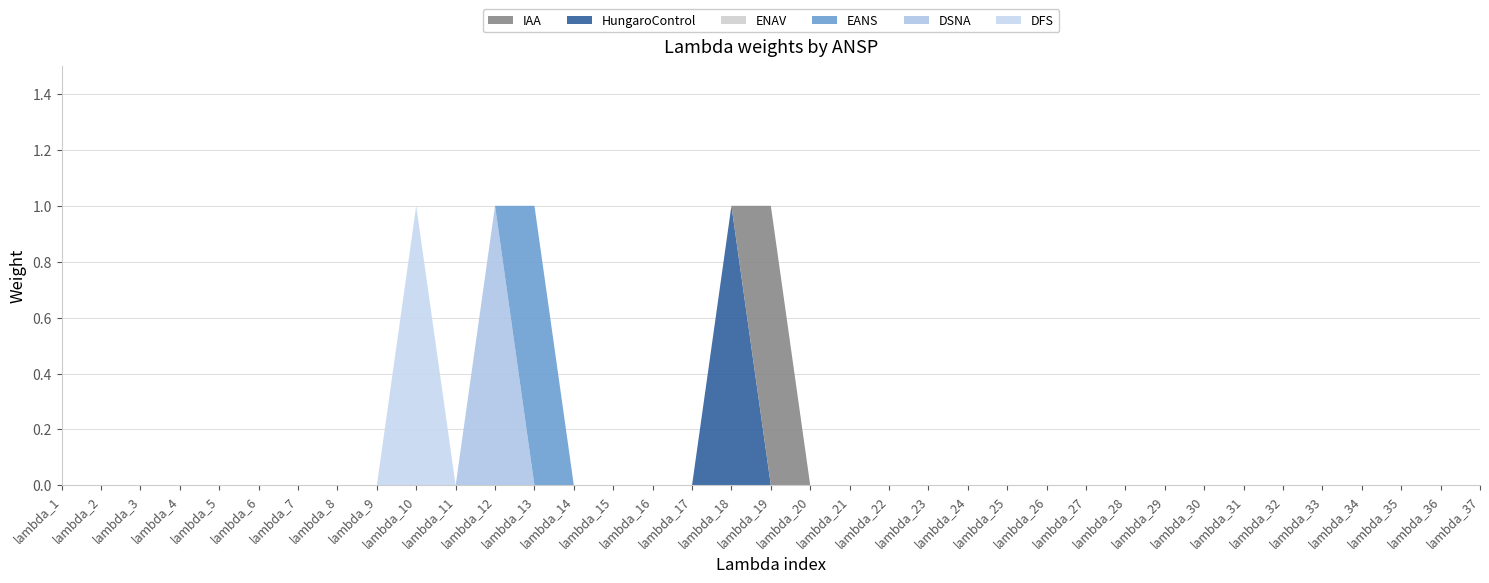

Reading left to right, transcribe all the data shown in this chart.

DFS: lambda_1=0	lambda_2=0	lambda_3=0	lambda_4=0	lambda_5=0	lambda_6=0	lambda_7=0	lambda_8=0	lambda_9=0	lambda_10=1	lambda_11=0	lambda_12=0	lambda_13=0	lambda_14=0	lambda_15=0	lambda_16=0	lambda_17=0	lambda_18=0	lambda_19=0	lambda_20=0	lambda_21=0	lambda_22=0	lambda_23=0	lambda_24=0	lambda_25=0	lambda_26=0	lambda_27=0	lambda_28=0	lambda_29=0	lambda_30=0	lambda_31=0	lambda_32=0	lambda_33=0	lambda_34=0	lambda_35=0	lambda_36=0	lambda_37=0
DSNA: lambda_1=0	lambda_2=0	lambda_3=0	lambda_4=0	lambda_5=0	lambda_6=0	lambda_7=0	lambda_8=0	lambda_9=0	lambda_10=0	lambda_11=0	lambda_12=1	lambda_13=0	lambda_14=0	lambda_15=0	lambda_16=0	lambda_17=0	lambda_18=0	lambda_19=0	lambda_20=0	lambda_21=0	lambda_22=0	lambda_23=0	lambda_24=0	lambda_25=0	lambda_26=0	lambda_27=0	lambda_28=0	lambda_29=0	lambda_30=0	lambda_31=0	lambda_32=0	lambda_33=0	lambda_34=0	lambda_35=0	lambda_36=0	lambda_37=0
EANS: lambda_1=0	lambda_2=0	lambda_3=0	lambda_4=0	lambda_5=0	lambda_6=0	lambda_7=0	lambda_8=0	lambda_9=0	lambda_10=0	lambda_11=0	lambda_12=0	lambda_13=1	lambda_14=0	lambda_15=0	lambda_16=0	lambda_17=0	lambda_18=0	lambda_19=0	lambda_20=0	lambda_21=0	lambda_22=0	lambda_23=0	lambda_24=0	lambda_25=0	lambda_26=0	lambda_27=0	lambda_28=0	lambda_29=0	lambda_30=0	lambda_31=0	lambda_32=0	lambda_33=0	lambda_34=0	lambda_35=0	lambda_36=0	lambda_37=0
ENAV: lambda_1=0	lambda_2=0	lambda_3=0	lambda_4=0	lambda_5=0	lambda_6=0	lambda_7=0	lambda_8=0	lambda_9=0	lambda_10=0	lambda_11=0	lambda_12=0	lambda_13=0	lambda_14=0	lambda_15=0	lambda_16=0	lambda_17=0	lambda_18=0	lambda_19=0	lambda_20=0	lambda_21=0	lambda_22=0	lambda_23=0	lambda_24=0	lambda_25=0	lambda_26=0	lambda_27=0	lambda_28=0	lambda_29=0	lambda_30=0	lambda_31=0	lambda_32=0	lambda_33=0	lambda_34=0	lambda_35=0	lambda_36=0	lambda_37=0
HungaroControl: lambda_1=0	lambda_2=0	lambda_3=0	lambda_4=0	lambda_5=0	lambda_6=0	lambda_7=0	lambda_8=0	lambda_9=0	lambda_10=0	lambda_11=0	lambda_12=0	lambda_13=0	lambda_14=0	lambda_15=0	lambda_16=0	lambda_17=0	lambda_18=1	lambda_19=0	lambda_20=0	lambda_21=0	lambda_22=0	lambda_23=0	lambda_24=0	lambda_25=0	lambda_26=0	lambda_27=0	lambda_28=0	lambda_29=0	lambda_30=0	lambda_31=0	lambda_32=0	lambda_33=0	lambda_34=0	lambda_35=0	lambda_36=0	lambda_37=0
IAA: lambda_1=0	lambda_2=0	lambda_3=0	lambda_4=0	lambda_5=0	lambda_6=0	lambda_7=0	lambda_8=0	lambda_9=0	lambda_10=0	lambda_11=0	lambda_12=0	lambda_13=0	lambda_14=0	lambda_15=0	lambda_16=0	lambda_17=0	lambda_18=0	lambda_19=1	lambda_20=0	lambda_21=0	lambda_22=0	lambda_23=0	lambda_24=0	lambda_25=0	lambda_26=0	lambda_27=0	lambda_28=0	lambda_29=0	lambda_30=0	lambda_31=0	lambda_32=0	lambda_33=0	lambda_34=0	lambda_35=0	lambda_36=0	lambda_37=0